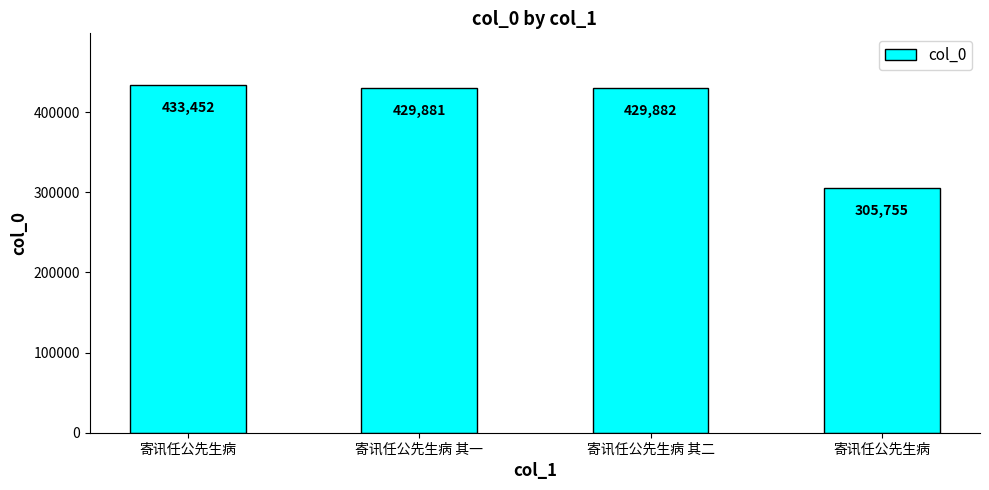

Which label corresponds to the smallest value in the chart?

寄讯任公先生病